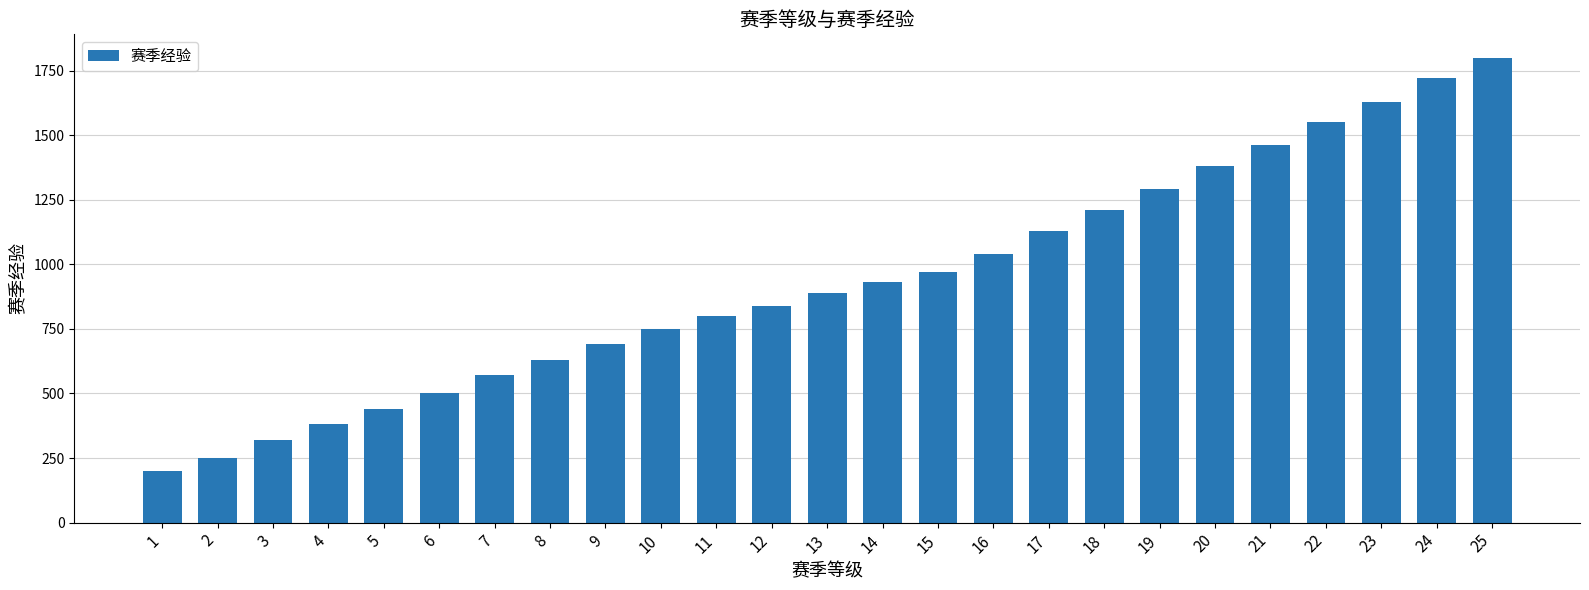

Reading left to right, extract all data points from this chart.

200	250	320	380	440	500	570	630	690	750	800	840	890	930	970	1040	1130	1210	1290	1380	1460	1550	1630	1720	1800